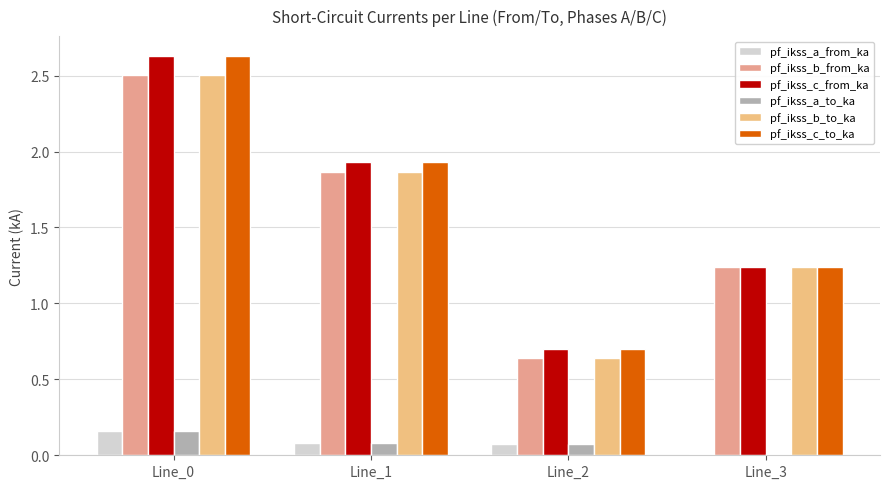

What value does the pf_ikss_c_from_ka series have at Line_2?

0.7